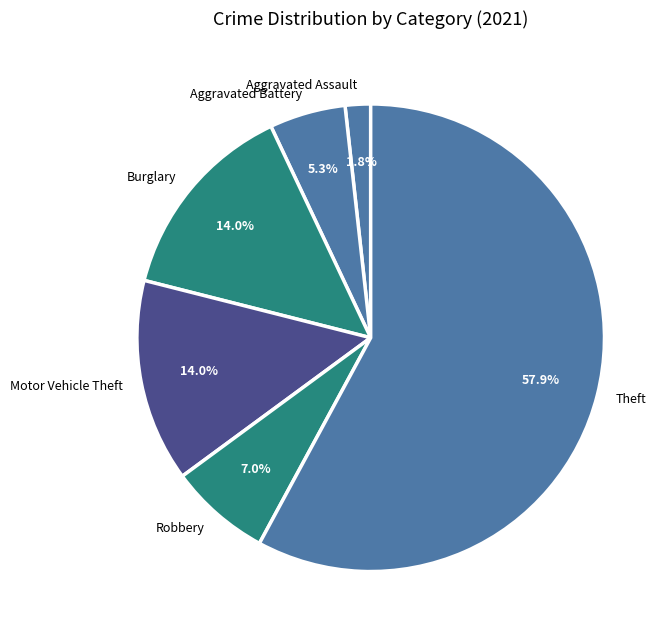

Is there a majority slice in this chart?

Yes